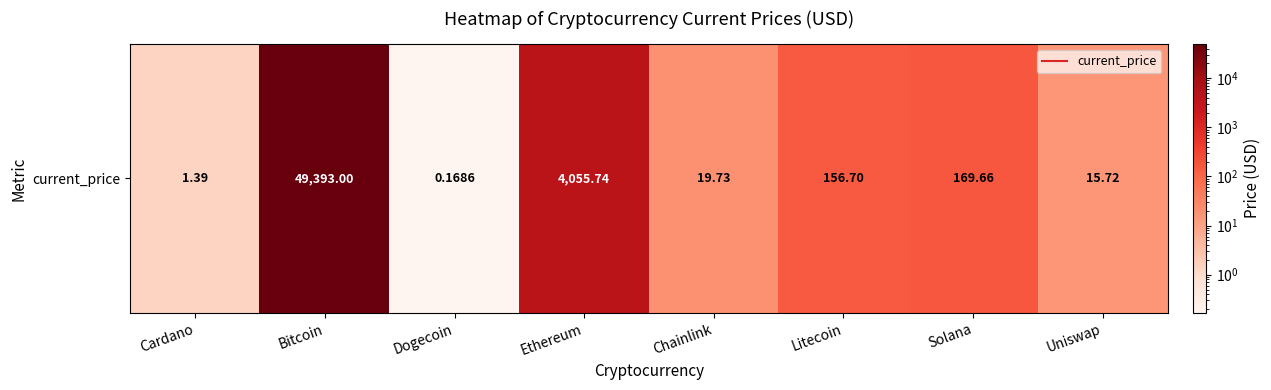

Between Ethereum and Chainlink, which is larger?

Ethereum